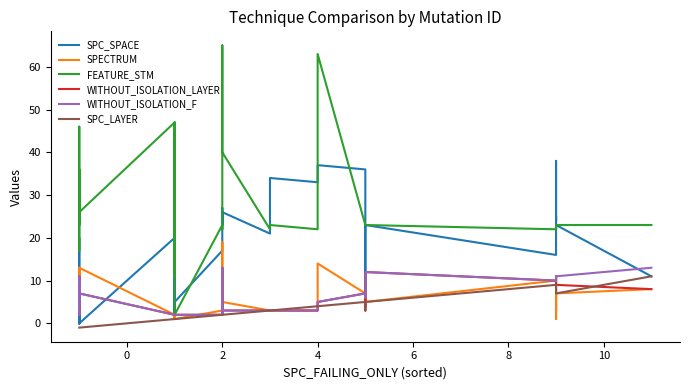

What are all the series names shown in the legend?

SPC_SPACE, SPECTRUM, FEATURE_STM, WITHOUT_ISOLATION_LAYER, WITHOUT_ISOLATION_F, SPC_LAYER